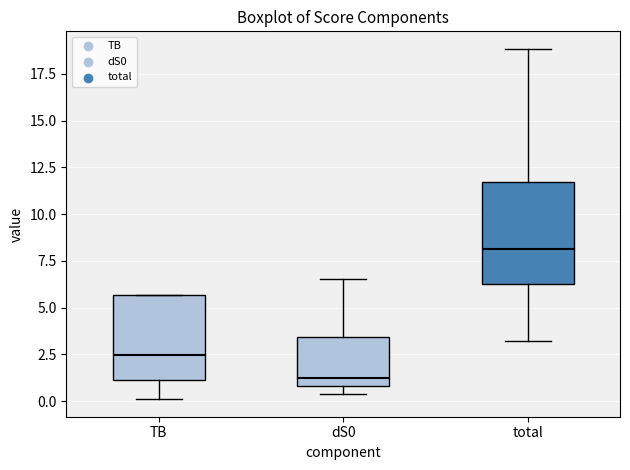

Where is the upper edge of the box for TB on the y-axis? The values are not printed on the chart, so give them approximately, as read against the axis.

5.5